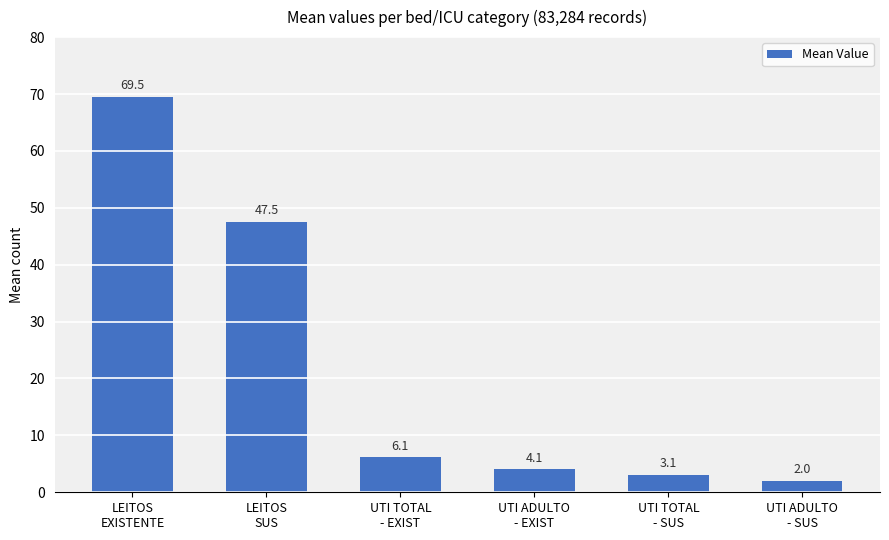

What is the change in value from UTI TOTAL
- SUS to UTI ADULTO
- SUS?

-1.1